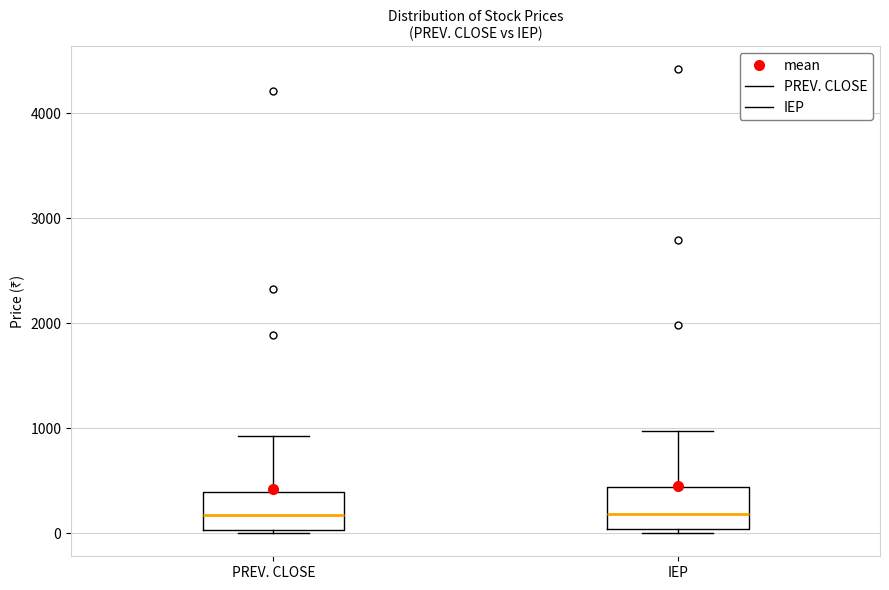

Where is the lower edge of the box for PREV. CLOSE on the y-axis? The values are not printed on the chart, so give them approximately, as read against the axis.

0